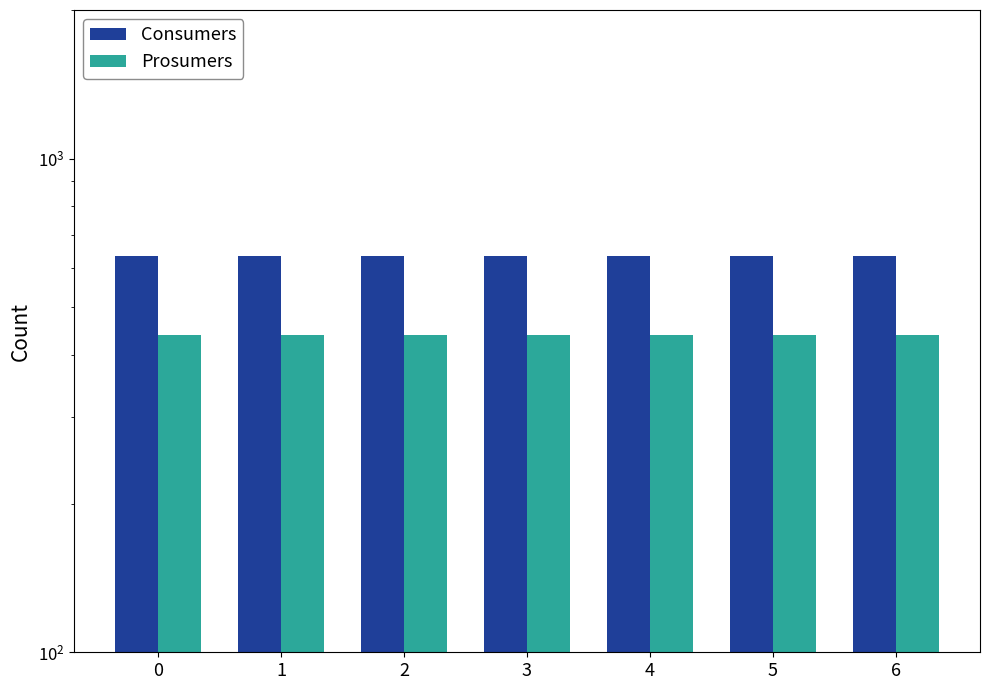

What are all the series names shown in the legend?

Consumers, Prosumers